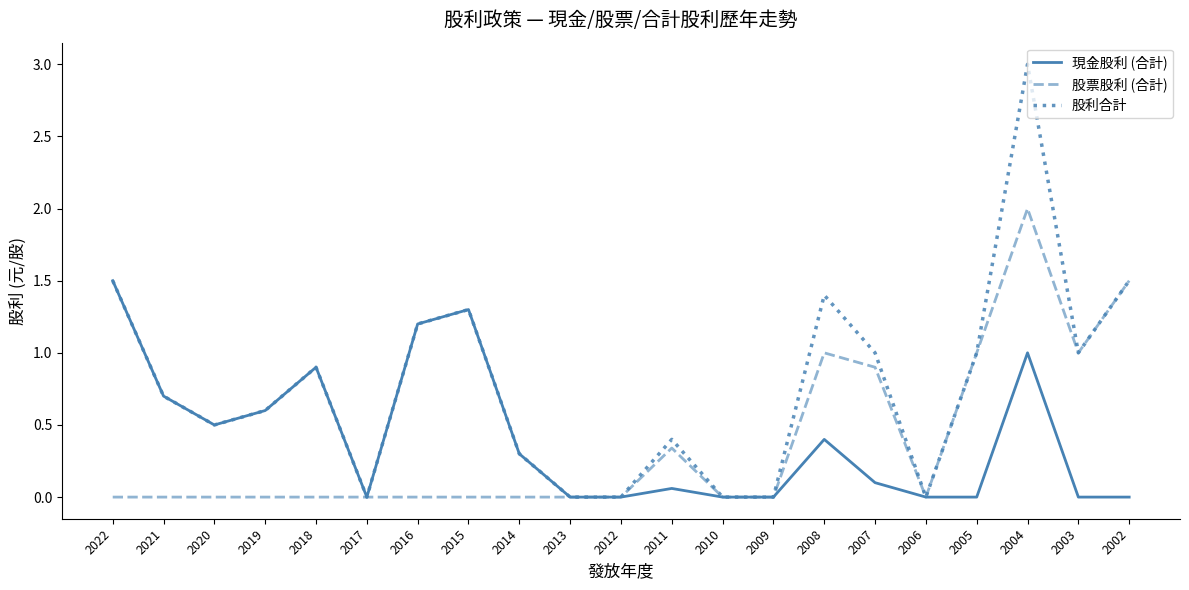

What is the difference between the highest and lowest values at 2022?

1.5